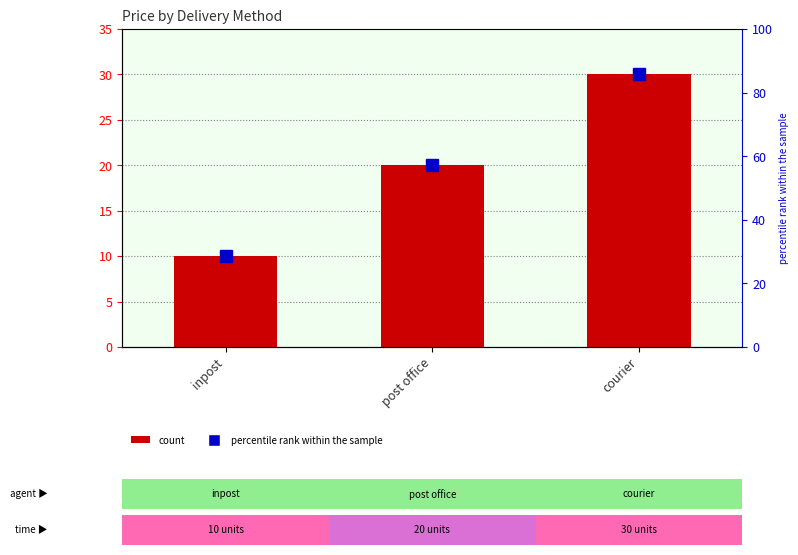

Count the number of categories in the chart.

3